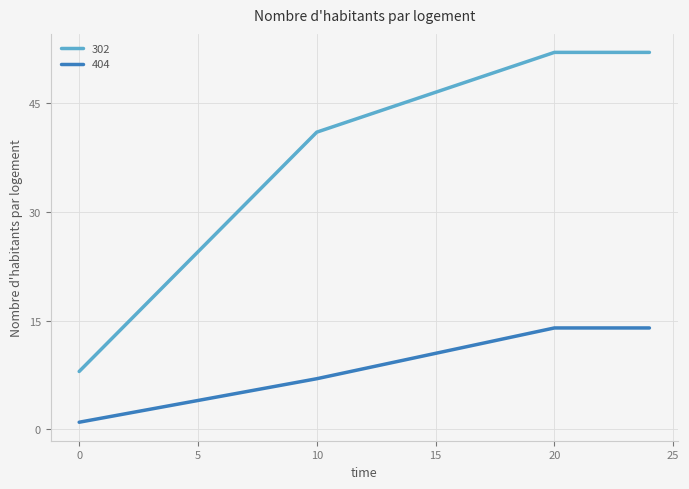

What is the minimum value for 302?

8